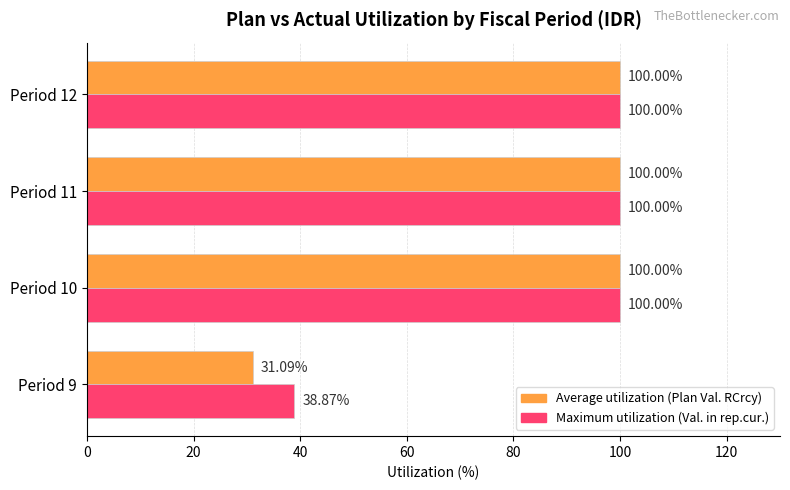

What is the total value across all series at Period 10?

200.0